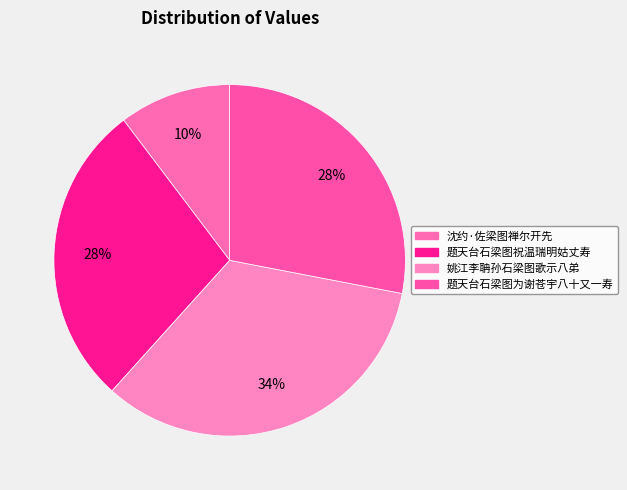

What is the smallest slice in the pie chart?

沈约·佐梁图禅尔开先